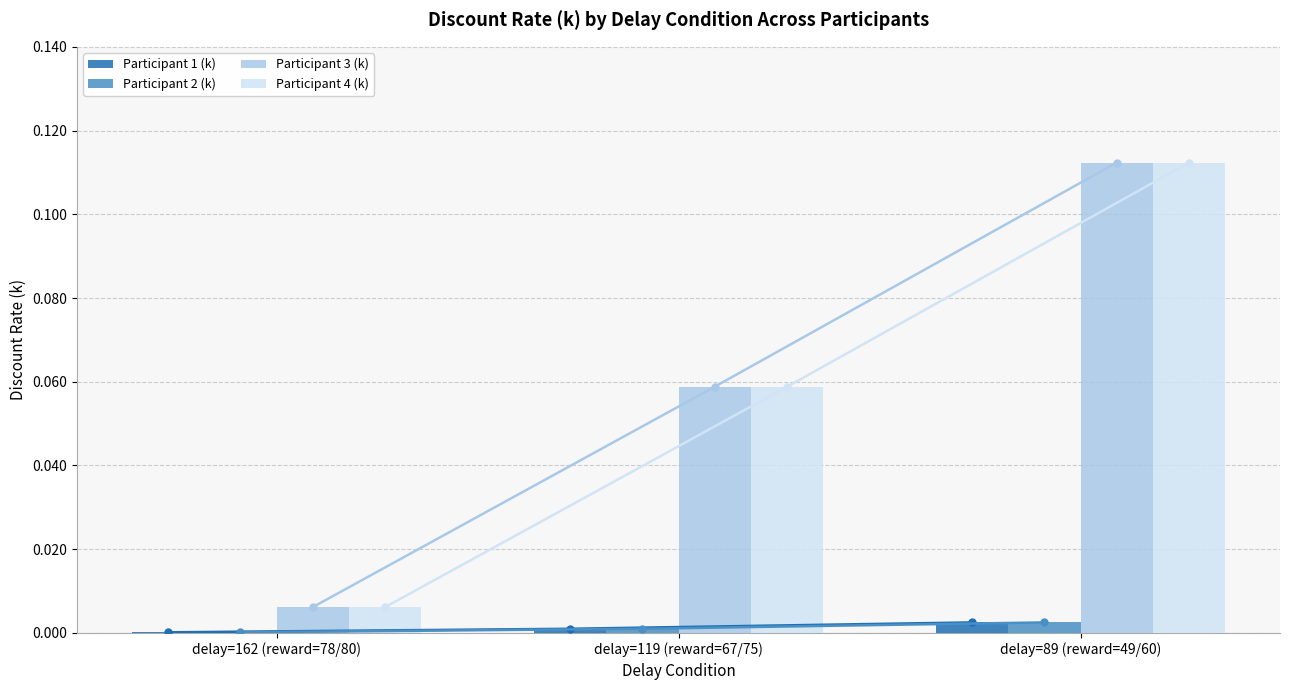

Which category has the lowest value in the Participant 1 (k) series?

delay=162 (reward=78/80)